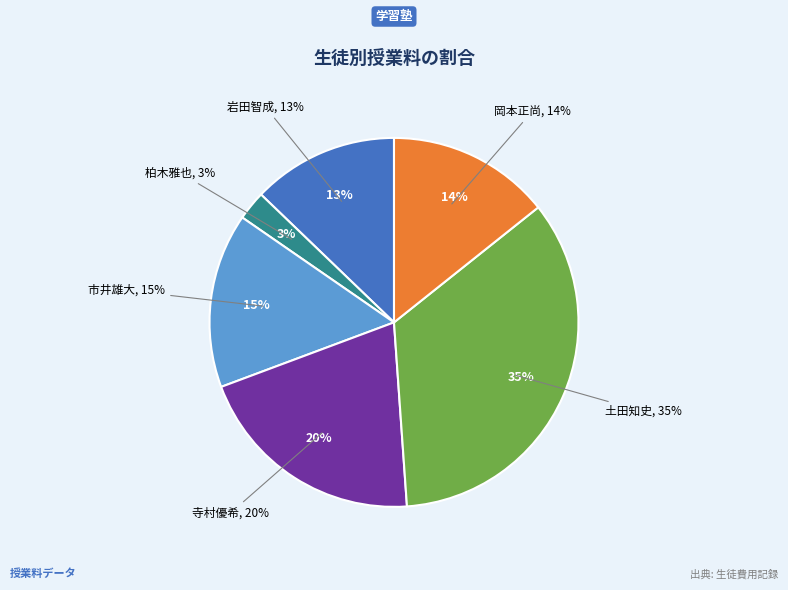

The 岡本正尚 slice represents 14% of the pie. True or false?

True